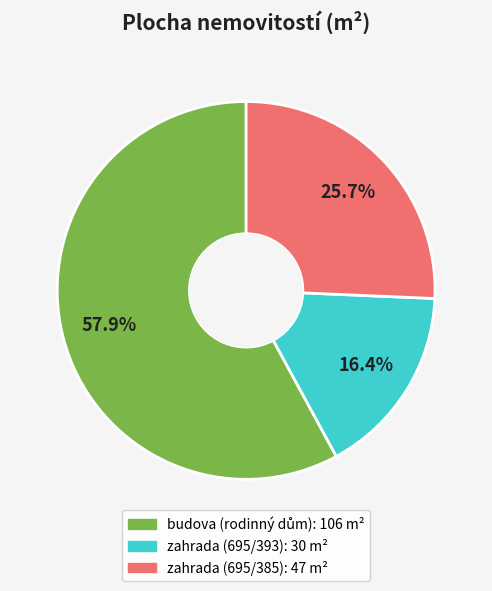

What portion of the pie excludes zahrada (695/385)?

74.3%